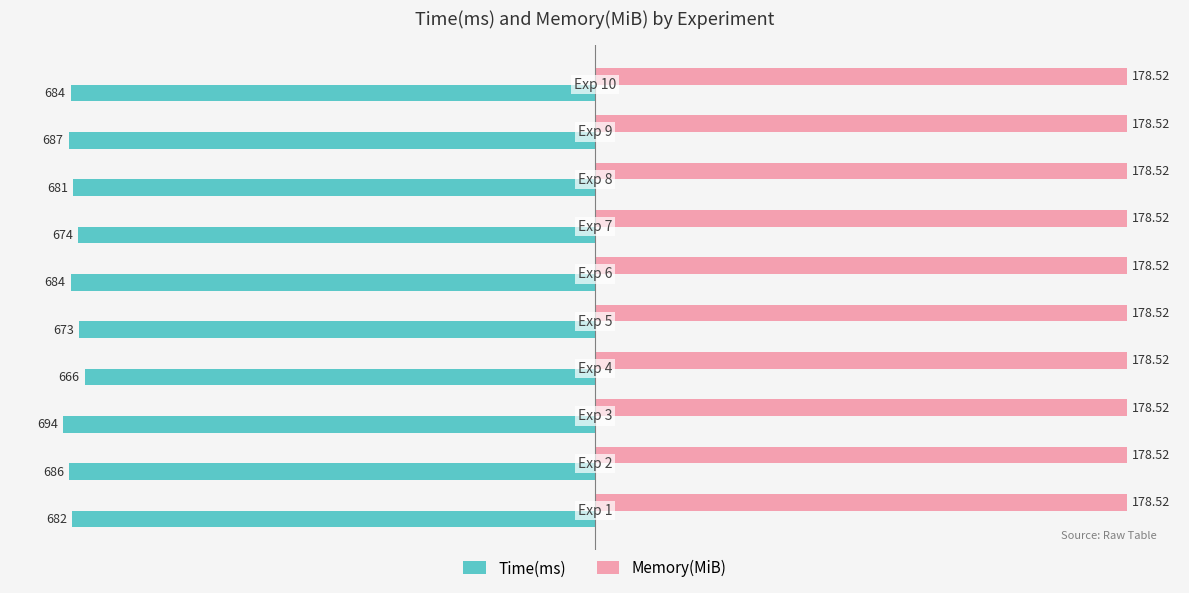

What are all the series names shown in the legend?

Time(ms), Memory(MiB)